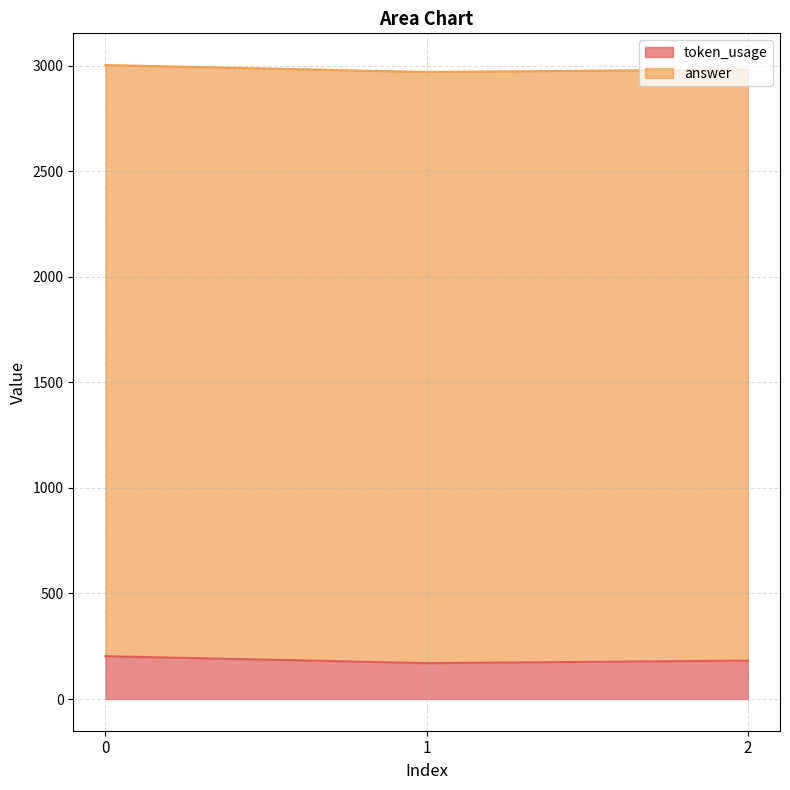

How many data points are less than 182?

1